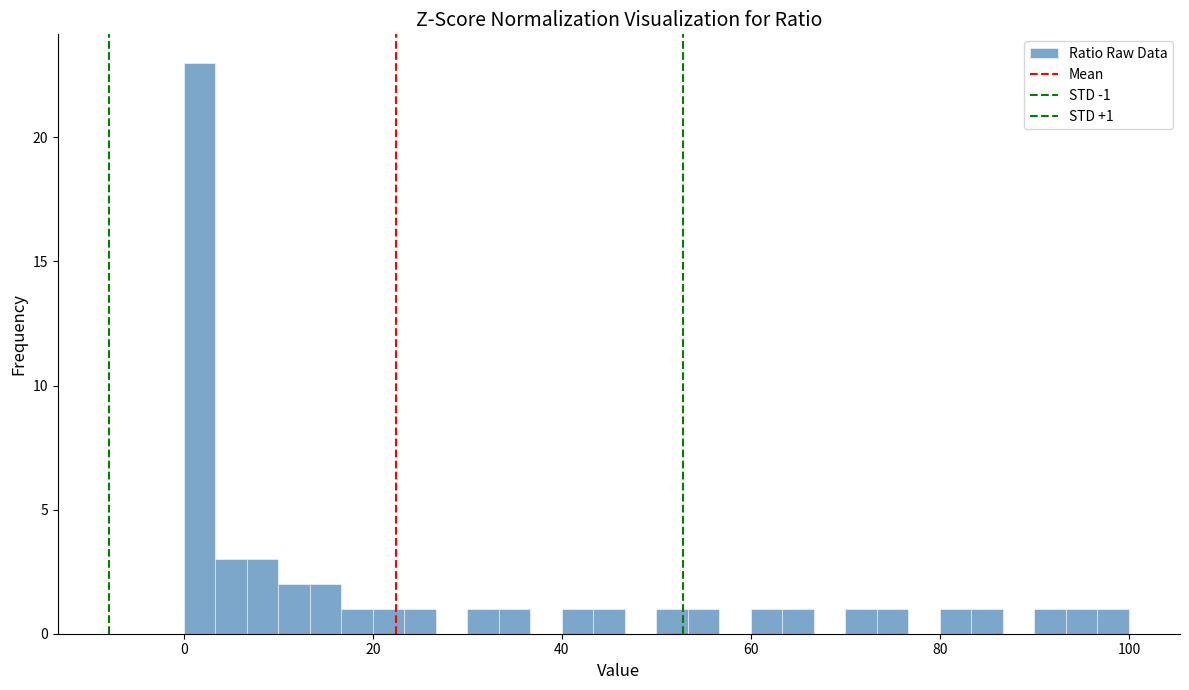

Around what value on the x-axis is the tallest bar? Give the approximate position of its centre, as read against the axis.

2